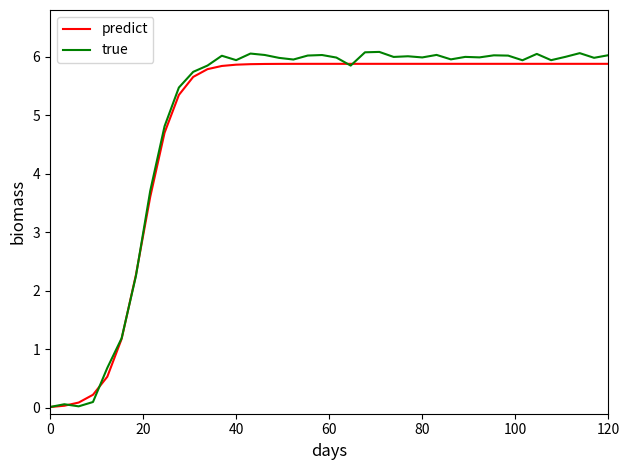

Which series has the widest spread of values?

true